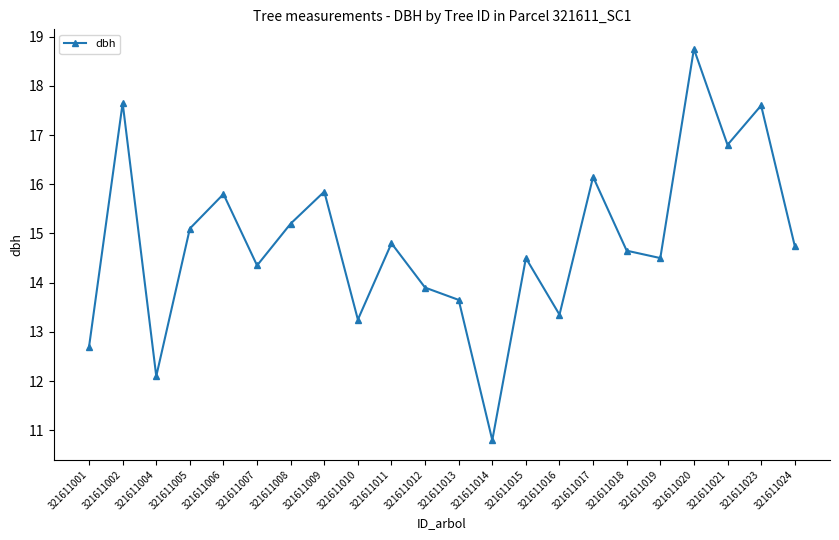

The chart shows a value of 10.8 at 321611014. True or false?

True